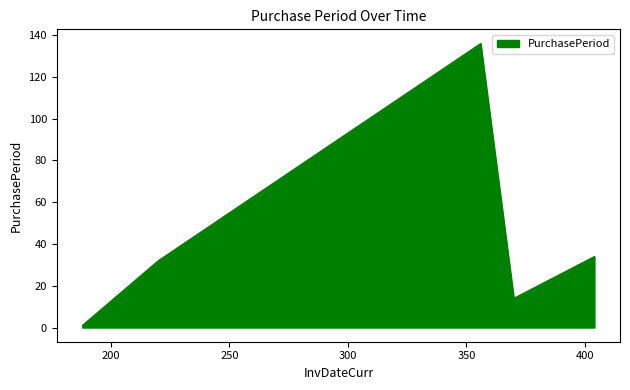

What is the average value?

43